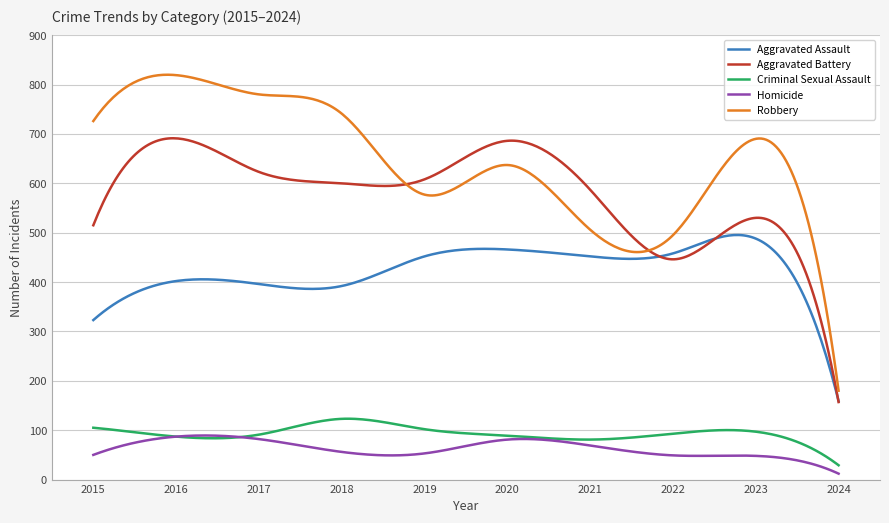

What is the maximum value for Aggravated Battery?

691.2